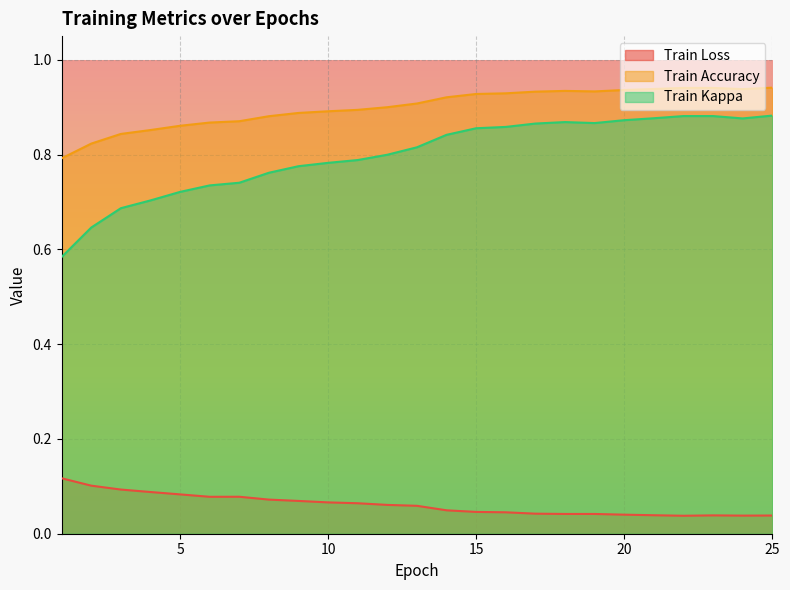

Reading left to right, list all the values displayed in this chart.

Train Loss: 1=0.1	2=0.1	3=0.1	4=0.1	5=0.1	6=0.1	7=0.1	8=0.1	9=0.1	10=0.1	11=0.1	12=0.1	13=0.1	14=0.0	15=0.0	16=0.0	17=0.0	18=0.0	19=0.0	20=0.0	21=0.0	22=0.0	23=0.0	24=0.0	25=0.0
Train Accuracy: 1=0.8	2=0.8	3=0.8	4=0.9	5=0.9	6=0.9	7=0.9	8=0.9	9=0.9	10=0.9	11=0.9	12=0.9	13=0.9	14=0.9	15=0.9	16=0.9	17=0.9	18=0.9	19=0.9	20=0.9	21=0.9	22=0.9	23=0.9	24=0.9	25=0.9
Train Kappa: 1=0.6	2=0.6	3=0.7	4=0.7	5=0.7	6=0.7	7=0.7	8=0.8	9=0.8	10=0.8	11=0.8	12=0.8	13=0.8	14=0.8	15=0.9	16=0.9	17=0.9	18=0.9	19=0.9	20=0.9	21=0.9	22=0.9	23=0.9	24=0.9	25=0.9